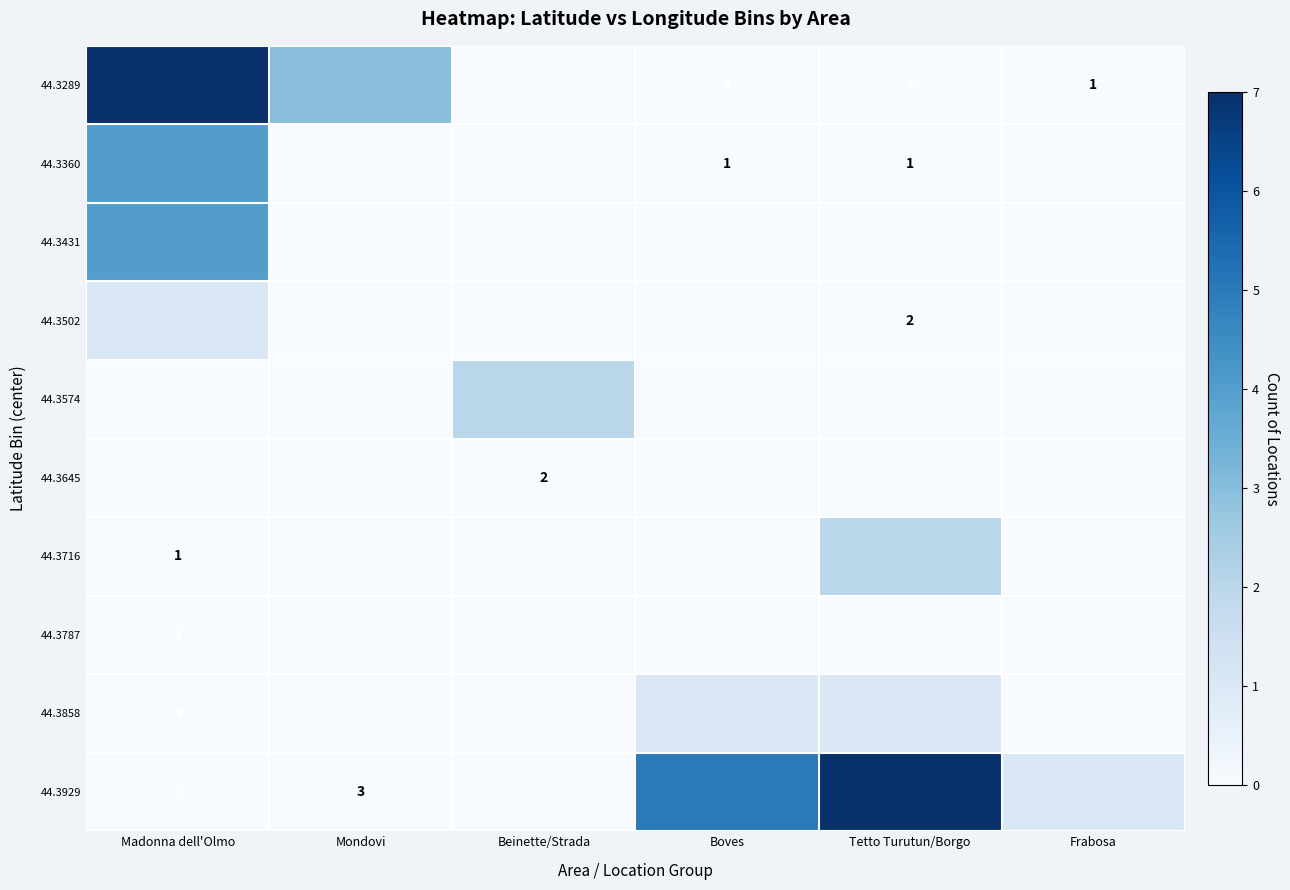

Is it true that 44.3858 equals 5 at Madonna dell'Olmo?

False